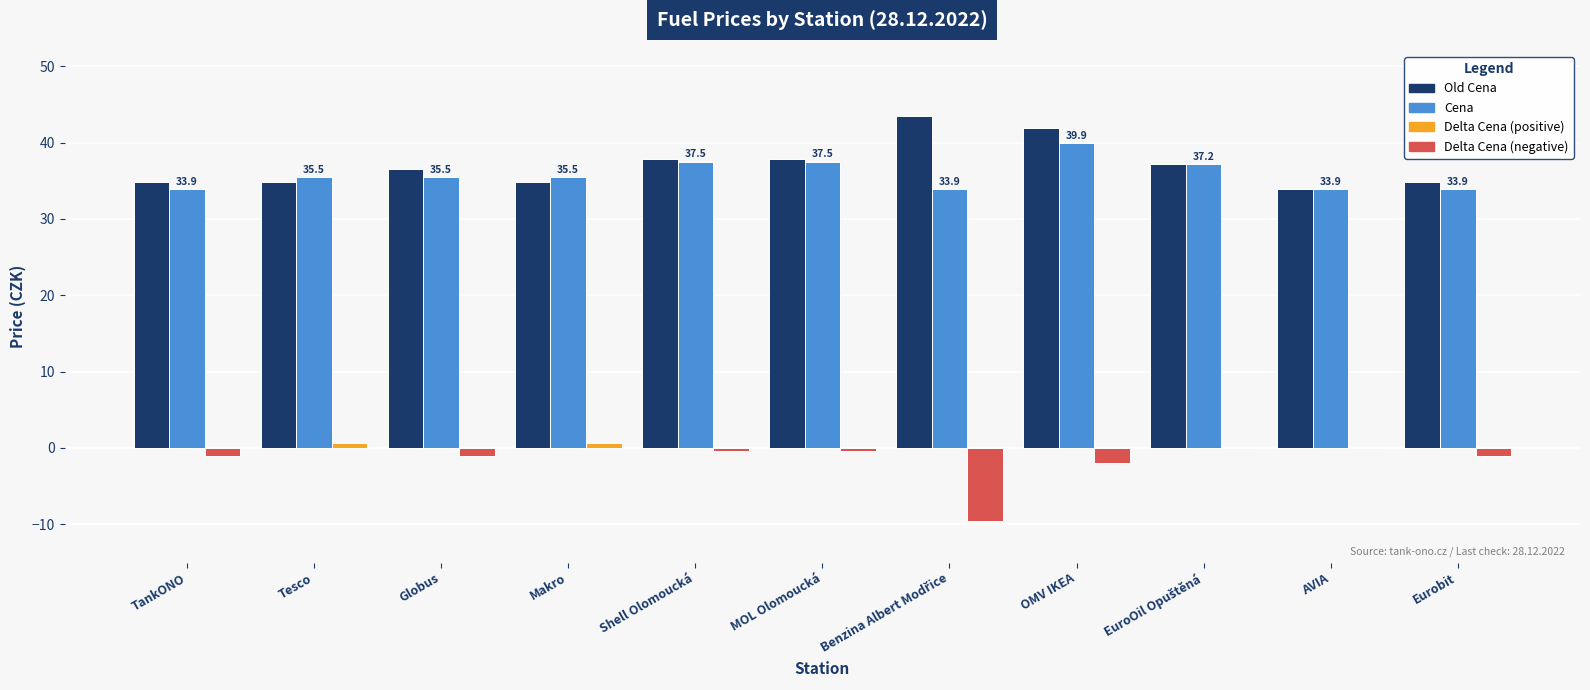

At which category is the sum across all series the highest?

OMV IKEA